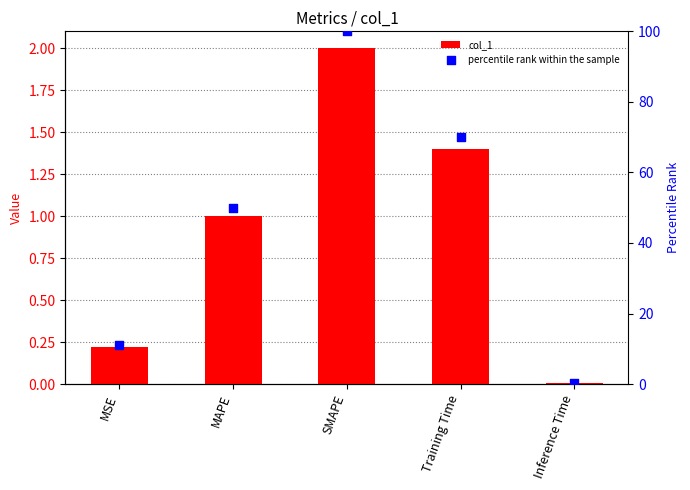

What are all the series names shown in the legend?

col_1, percentile rank within the sample